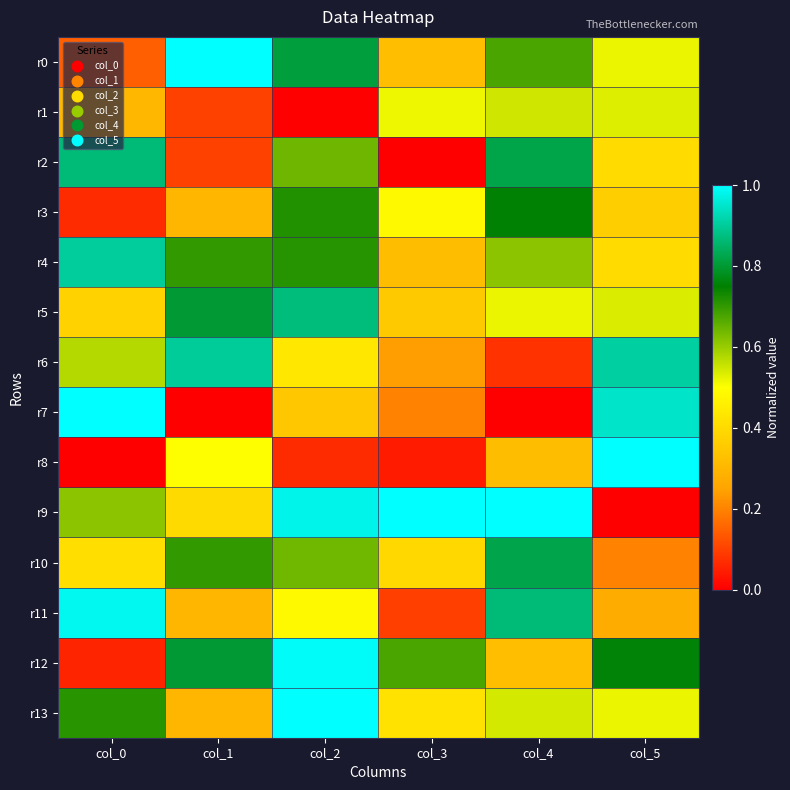

At how many categories does at least one series exceed 0?

6